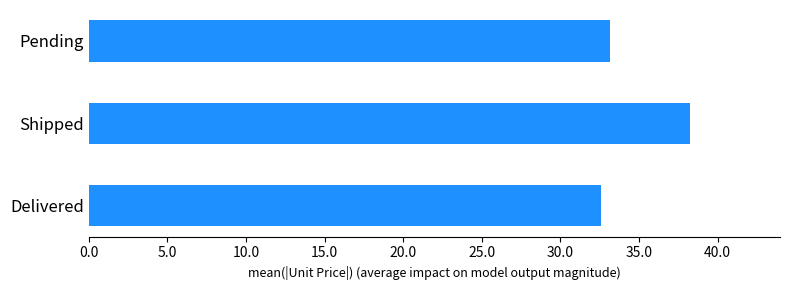

What is the ratio of the value at Pending to the value at Shipped?

0.9